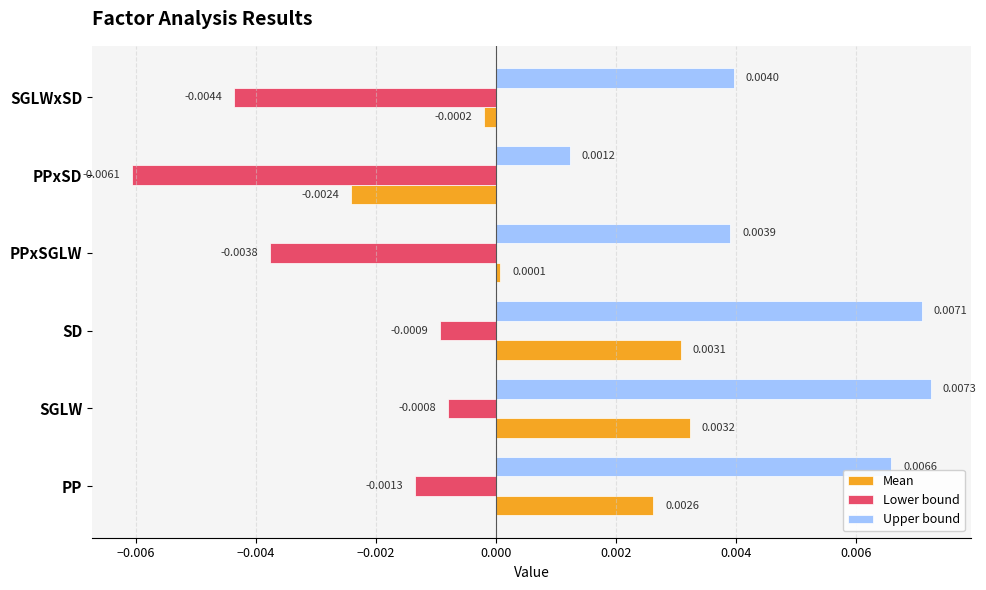

At which label is Lower bound closest to 0?

SGLW